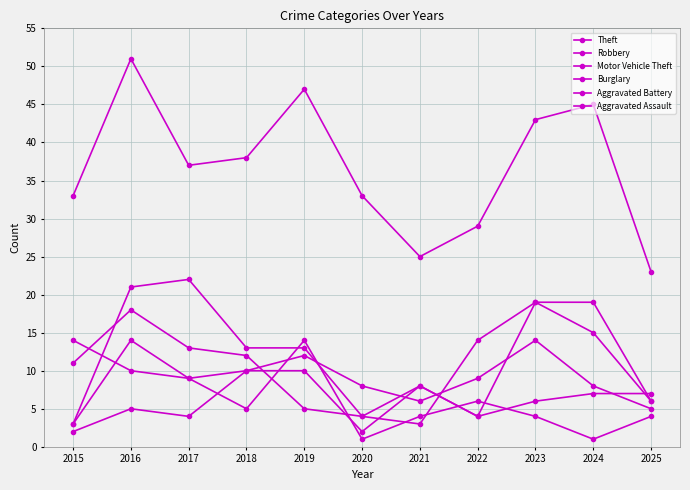

Does the chart have visible grid lines?

Yes